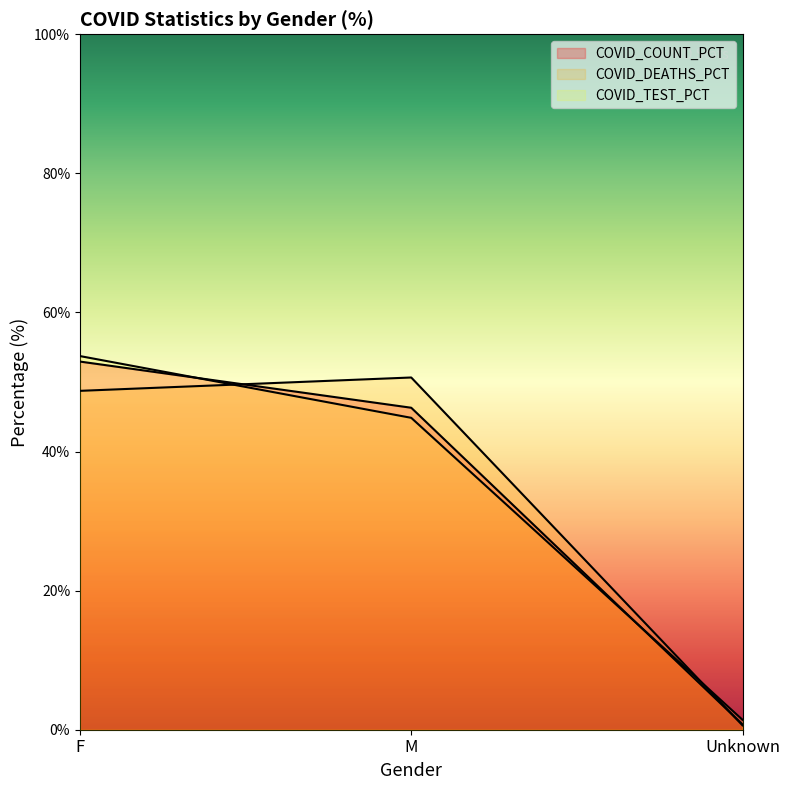

Between F and M, which series saw the biggest shift?

COVID_TEST_PCT